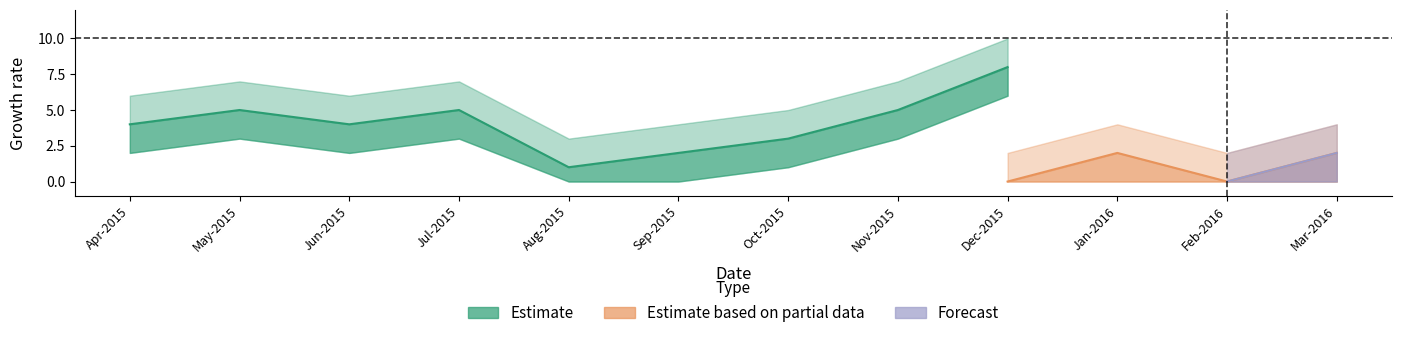

Which has a higher value, Jul-2015 or Mar-2016?

Jul-2015